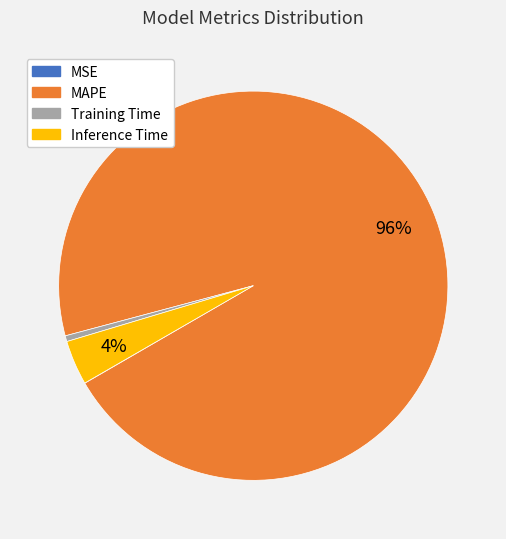

Which category accounts for the majority?

MAPE